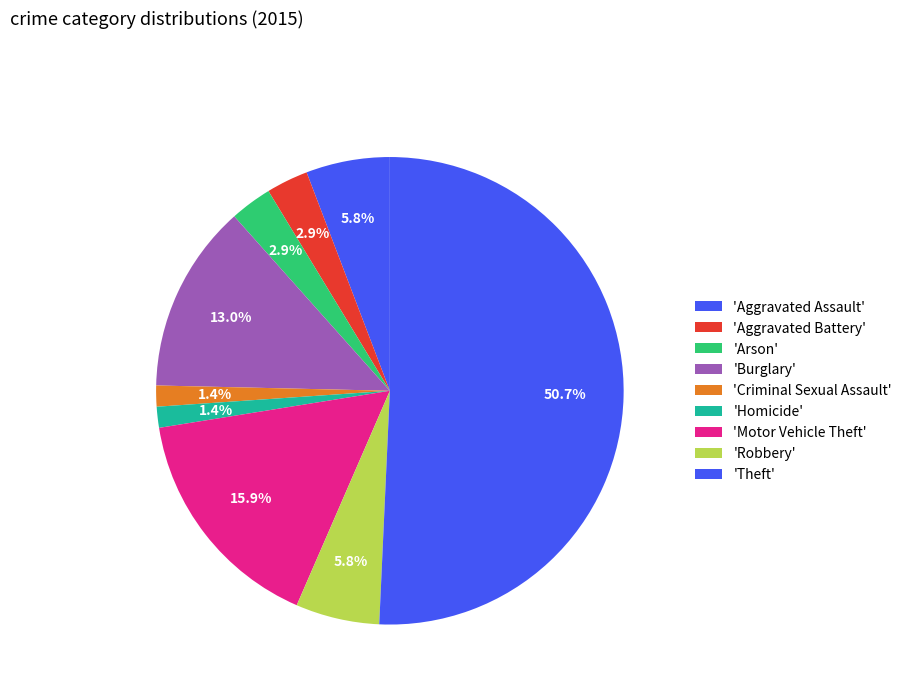

Which slice represents more than half of the pie?

Theft